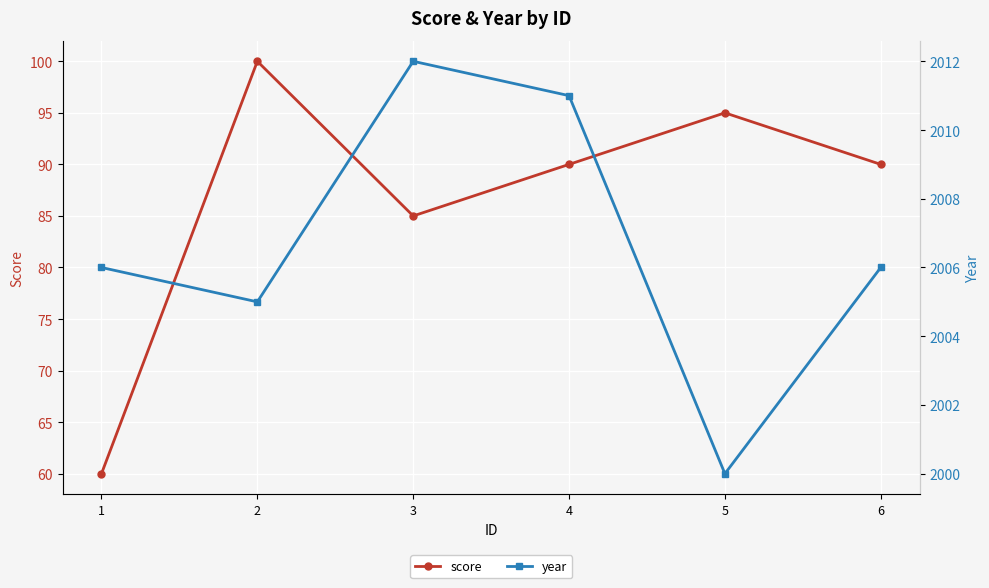

What is the average value of the year series?

2007